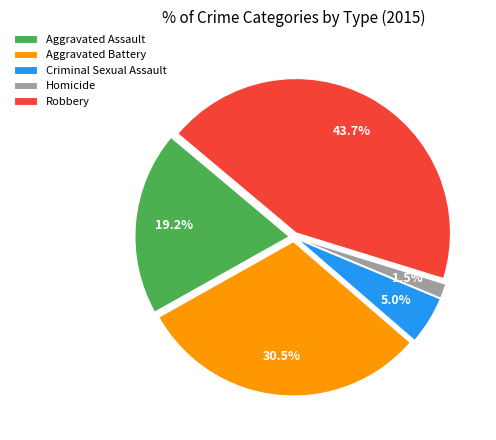

How many slices are in this pie chart?

5